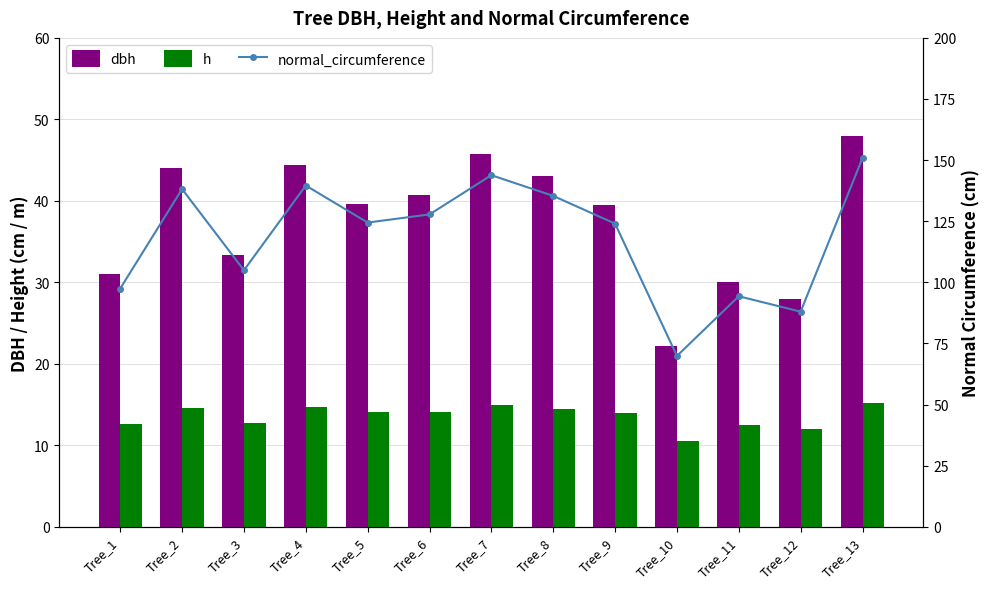

List the labels in order of normal_circumference value, largest first.

Tree_13, Tree_7, Tree_4, Tree_2, Tree_8, Tree_6, Tree_5, Tree_9, Tree_3, Tree_1, Tree_11, Tree_12, Tree_10